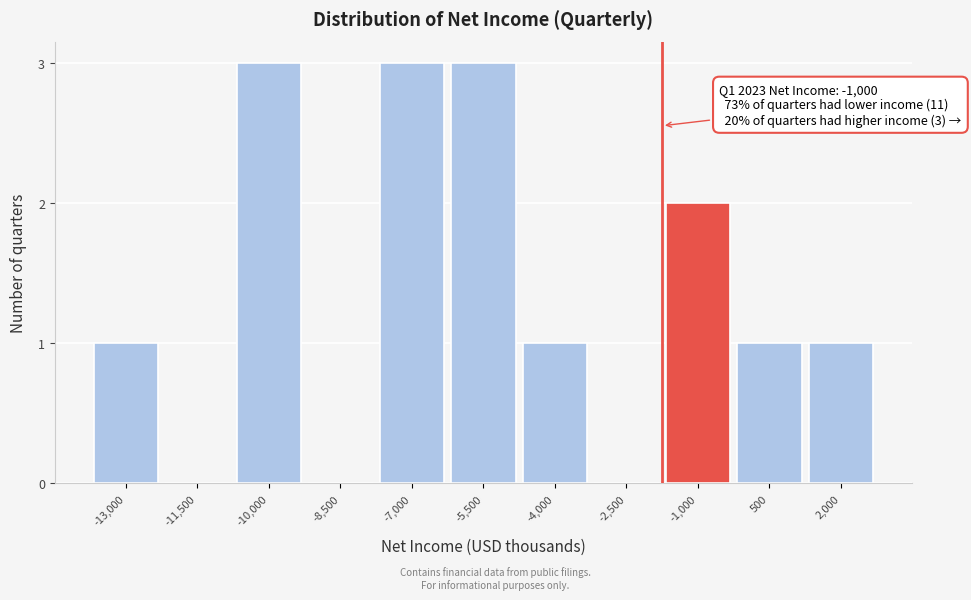

Reading left to right, what are all the values shown in this chart?

-13,000=1	-11,500=0	-10,000=3	-8,500=0	-7,000=3	-5,500=3	-4,000=1	-2,500=0	-1,000=2	500=1	2,000=1